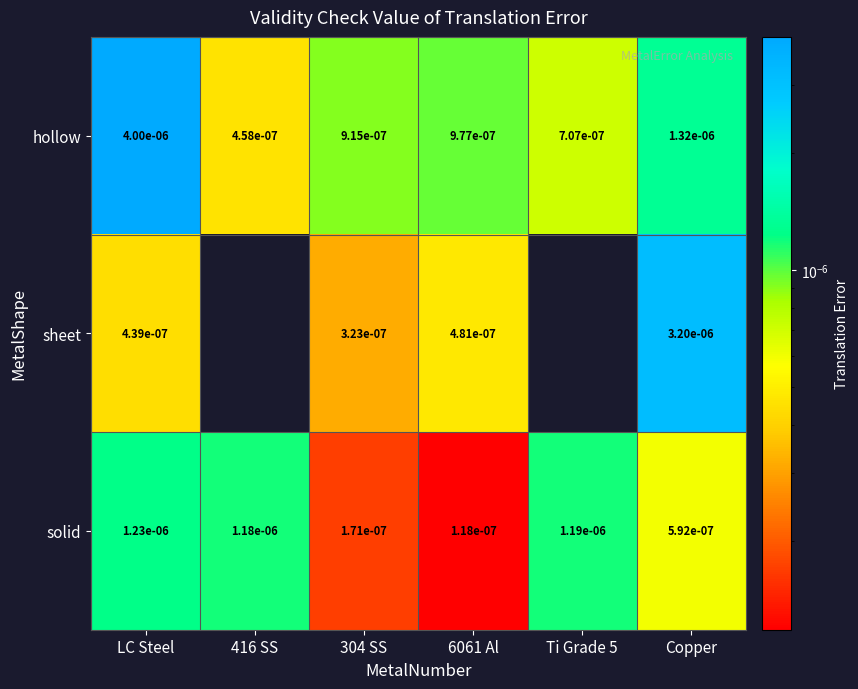

At 304 SS, list the series in order from largest to smallest.

hollow, sheet, solid